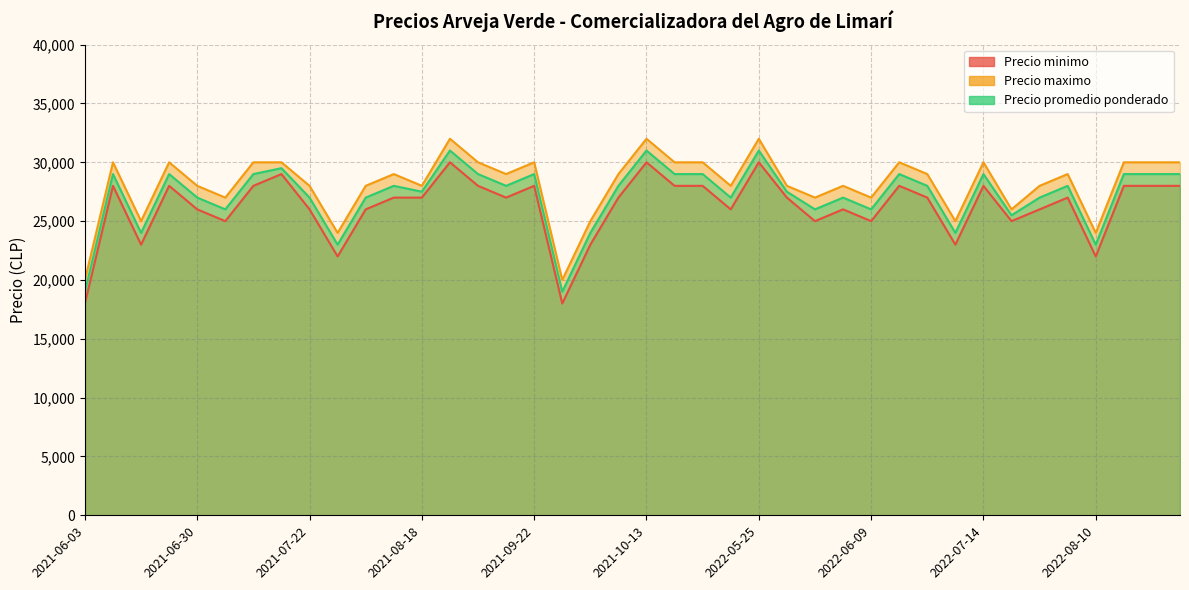

At which label does Precio promedio ponderado first exceed 28000?

2021-06-16